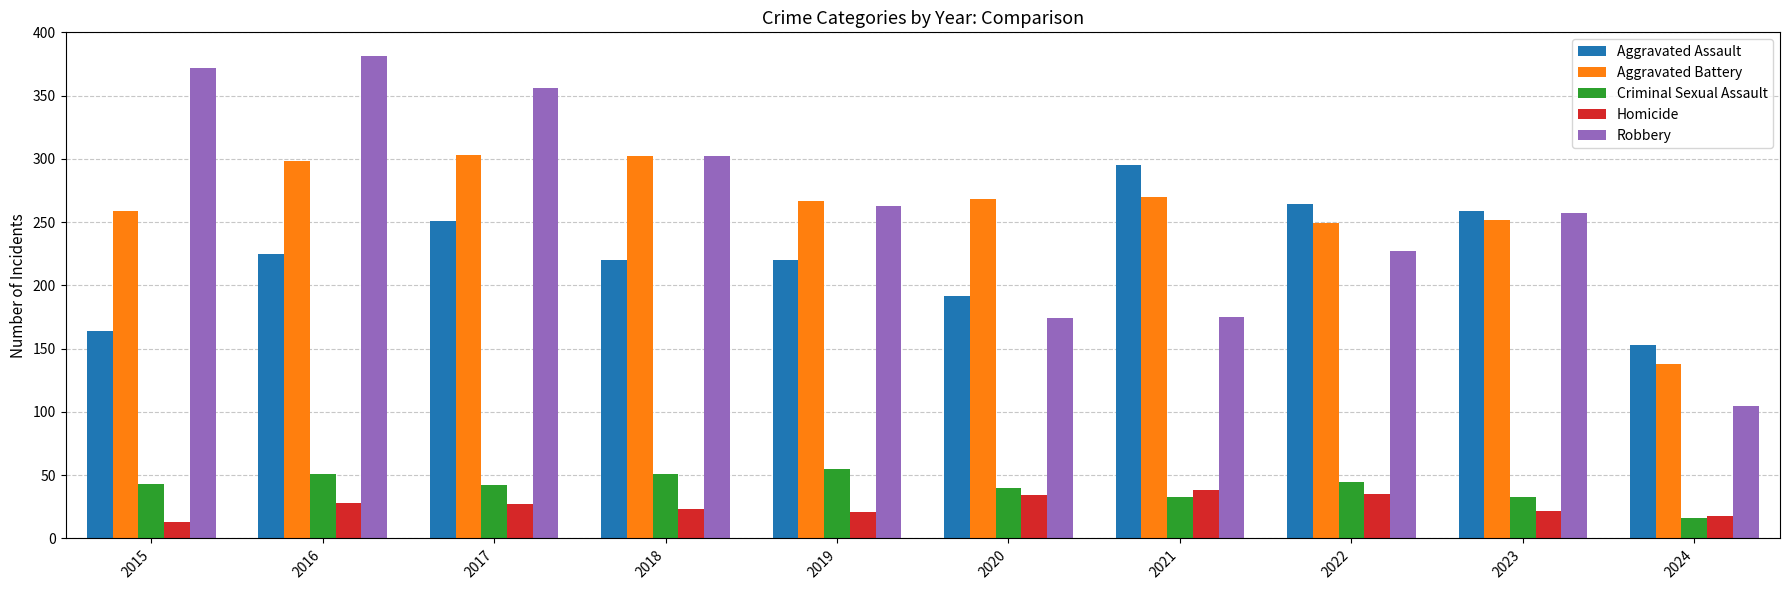

What is the sum of all Robbery values?

2612